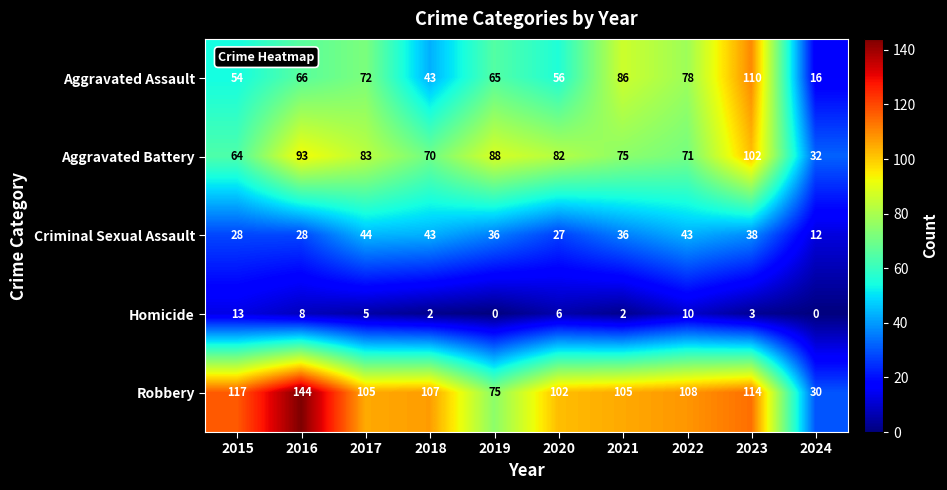

How many distinct data groups are displayed?

5